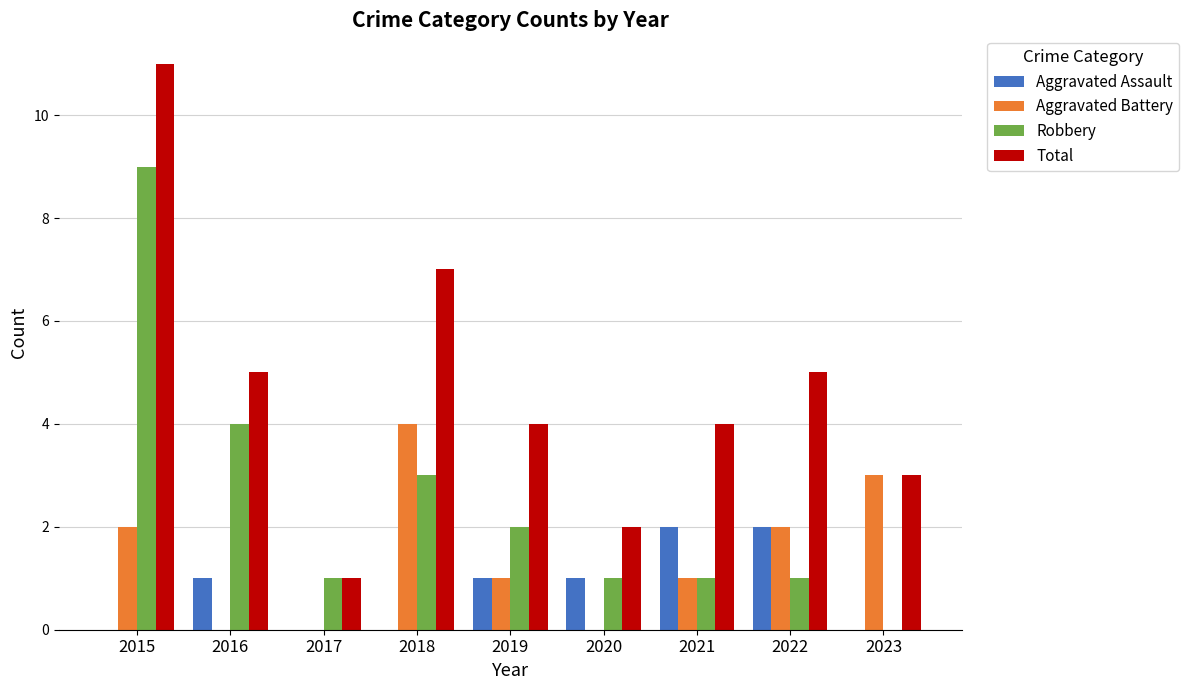

Between 2016 and 2019, which series saw the biggest shift?

Robbery